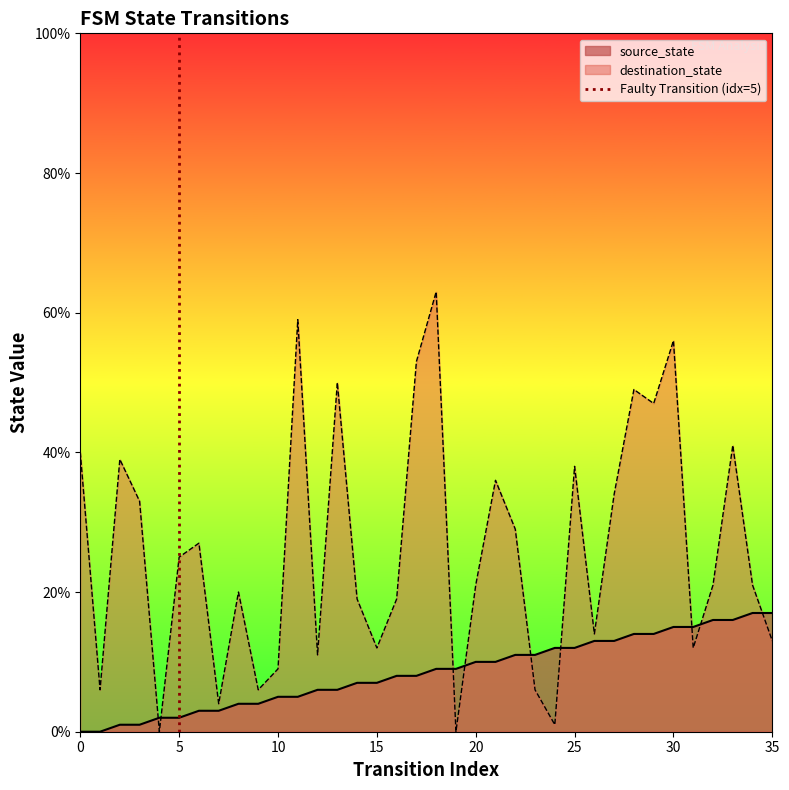

True or false: source_state has a value of 7 at 15.

True